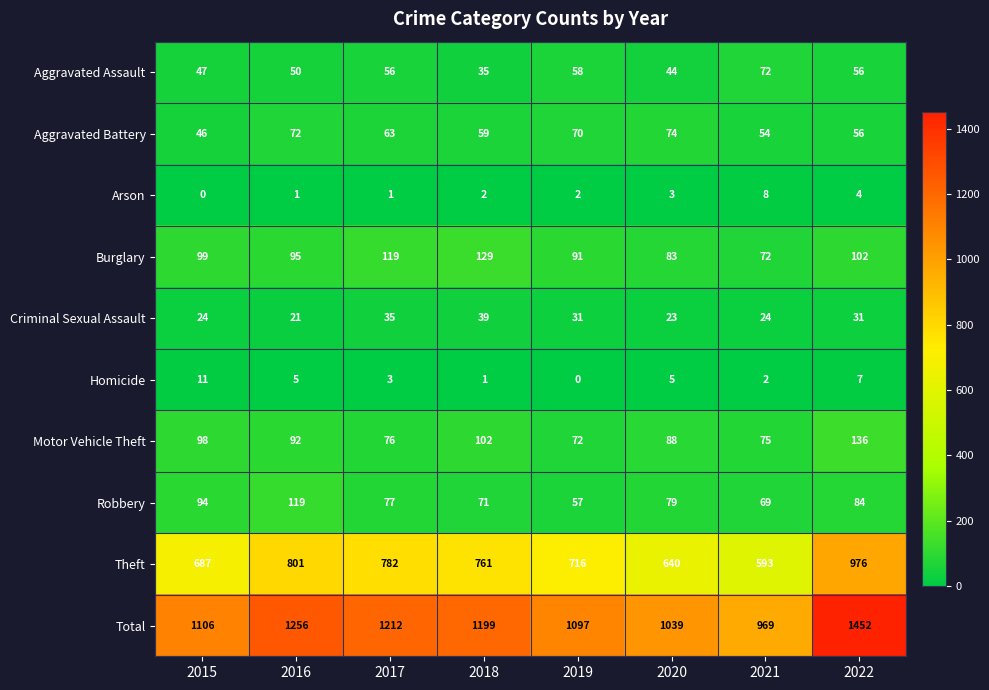

At 2018, list the series in order from smallest to largest.

Homicide, Arson, Aggravated Assault, Criminal Sexual Assault, Aggravated Battery, Robbery, Motor Vehicle Theft, Burglary, Theft, Total